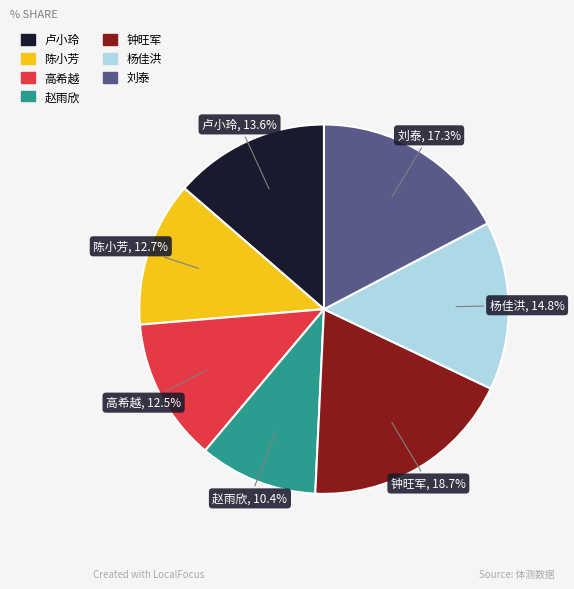

True or false: 高希越 accounts for 19% of the total.

False